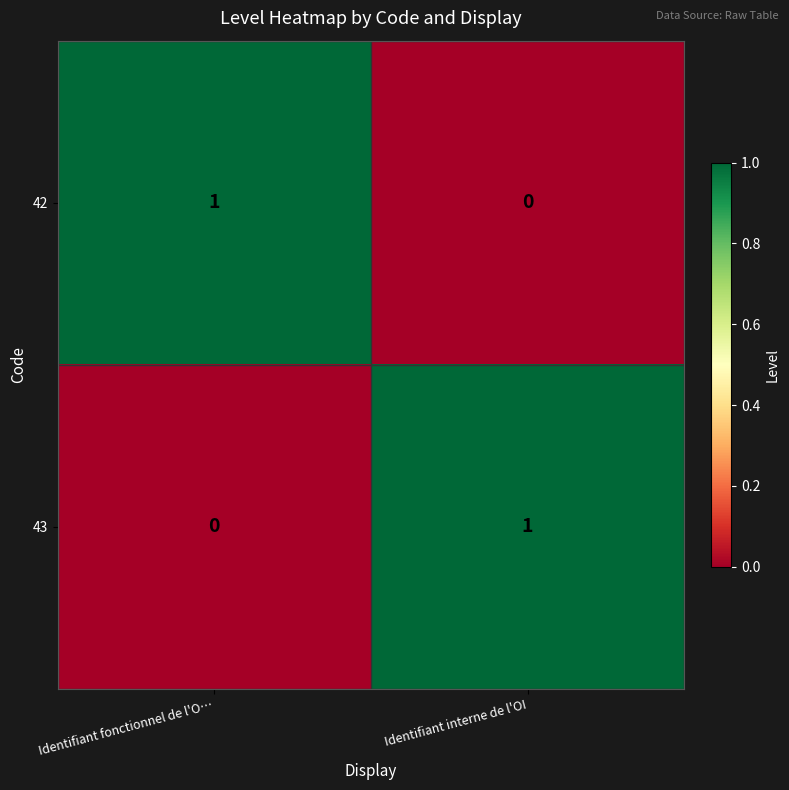

Rank the series at Identifiant fonctionnel de l'O… from lowest to highest value.

43, 42